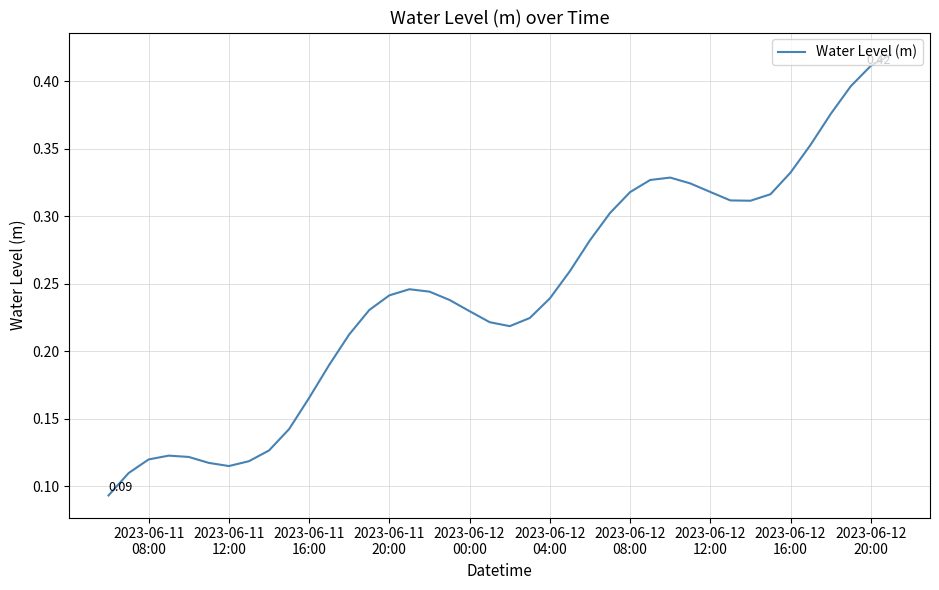

How many lines are shown in the chart?

1